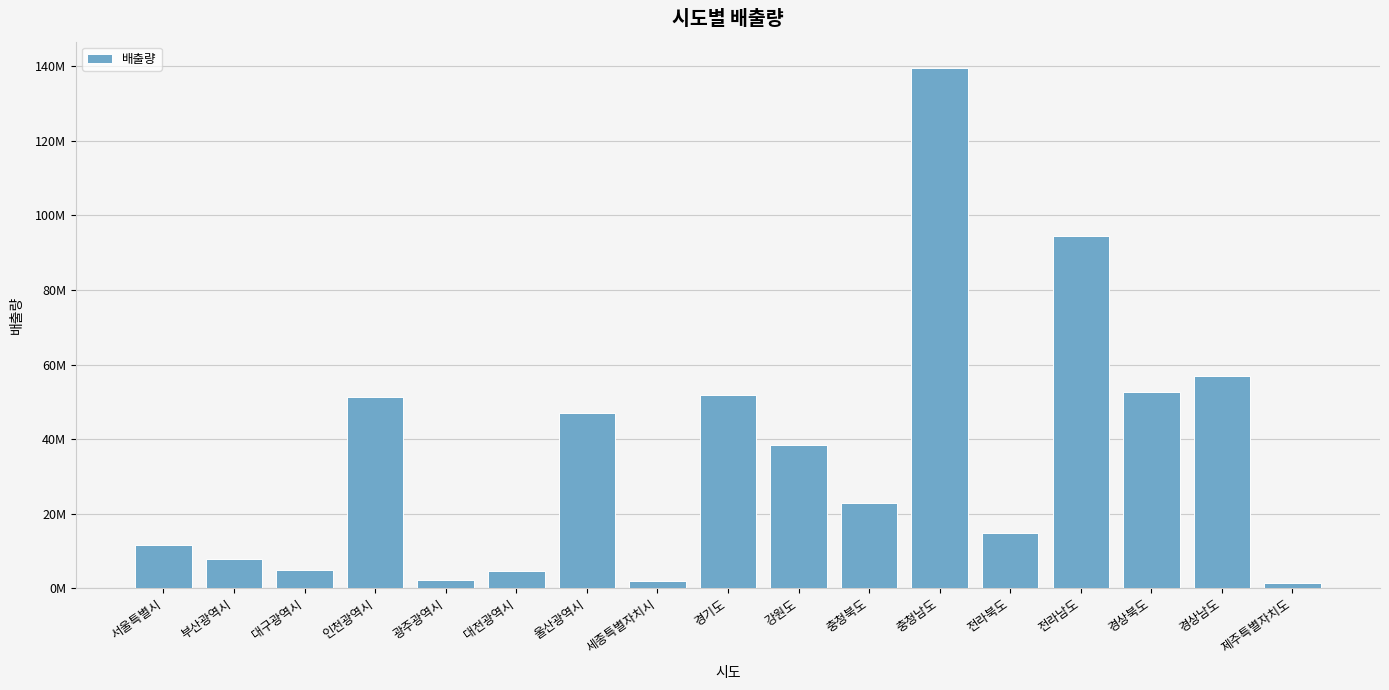

What position from the right is 전라북도?

5